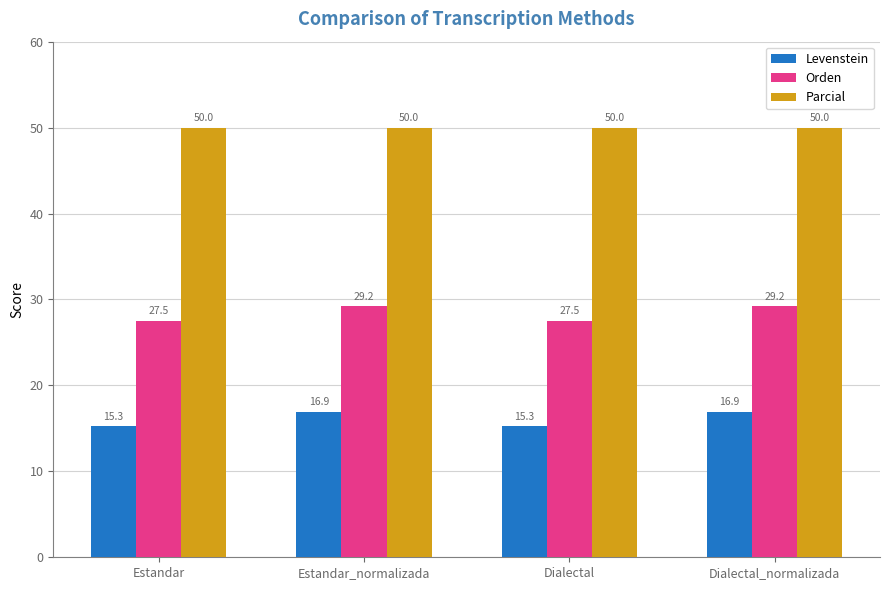

What is the highest value of the Parcial series?

50.0